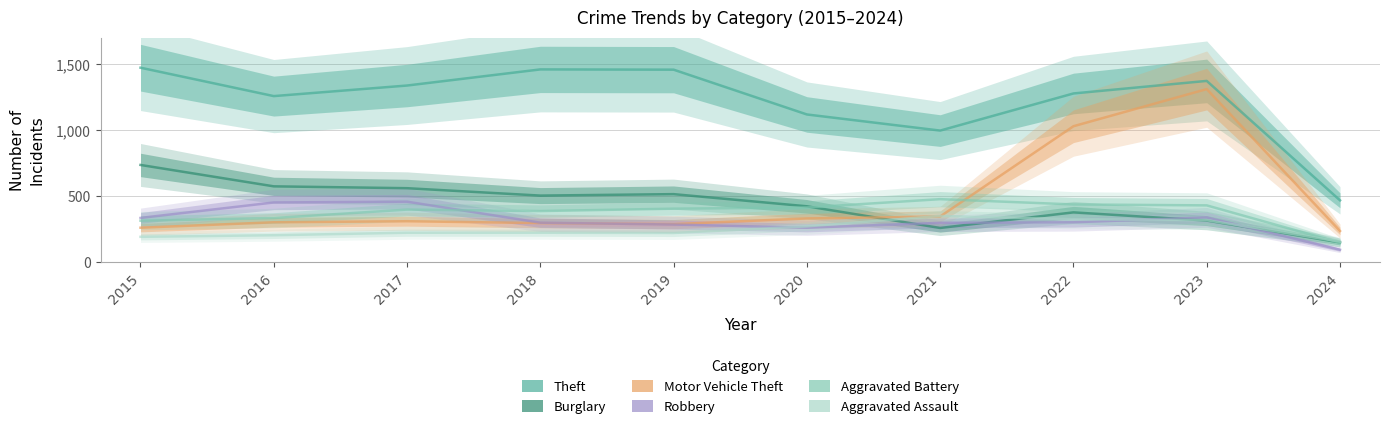

Is the value of Robbery at 2023 greater than the value of Motor Vehicle Theft at 2018?

Yes